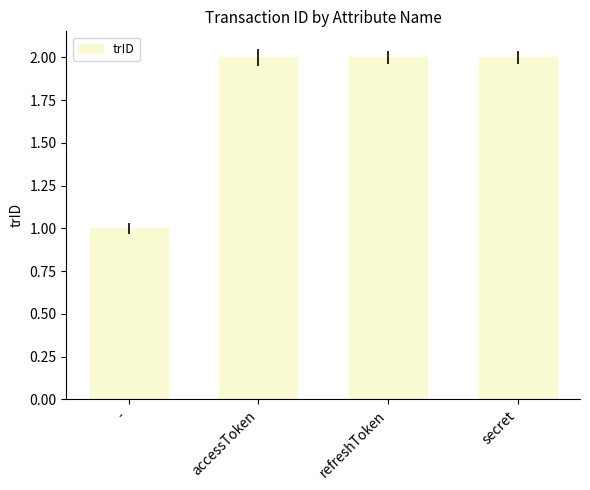

Count the number of data series in this chart.

1